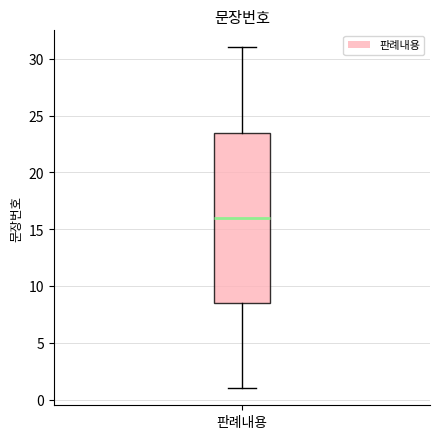

Where is the lower edge of the box for 판례내용 on the y-axis? The values are not printed on the chart, so give them approximately, as read against the axis.

8.5